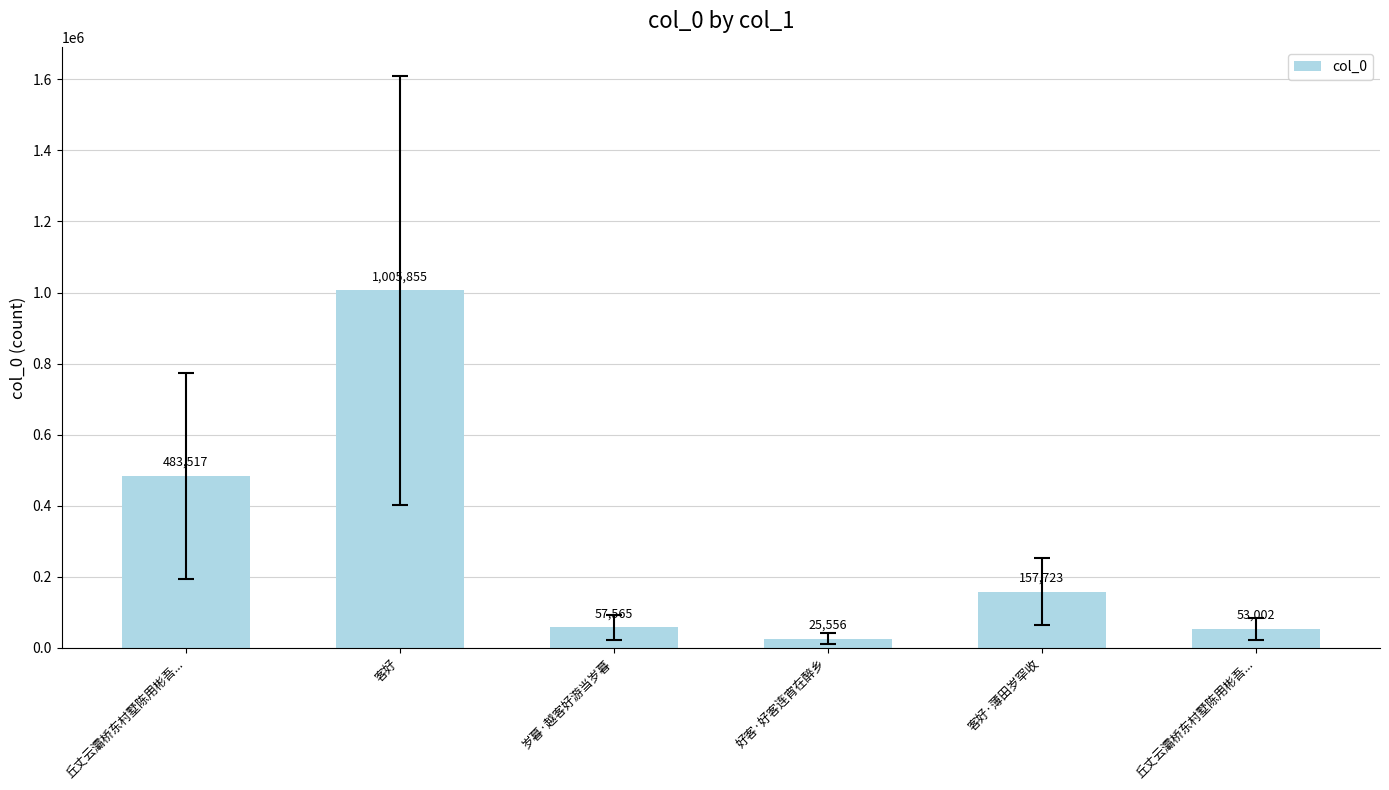

Count the number of data series in this chart.

1